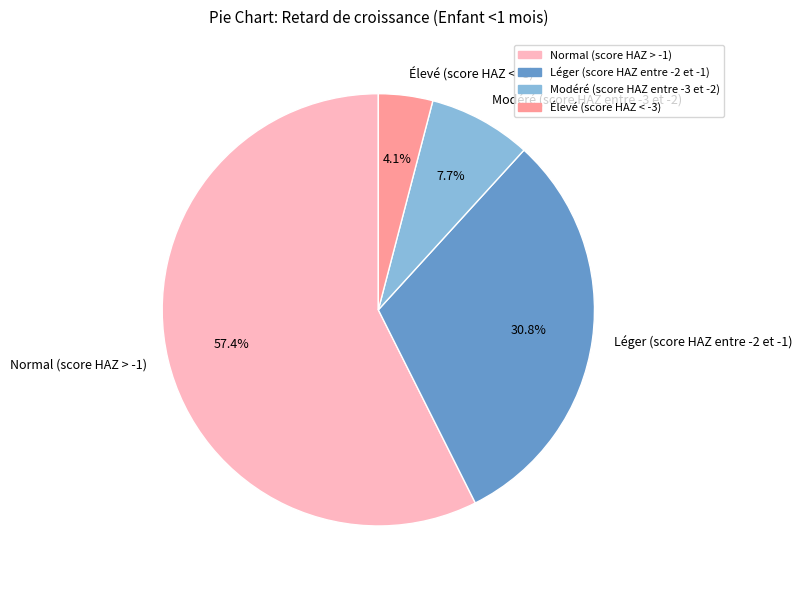

What percentage is NOT represented by Léger (score HAZ entre -2 et -1)?

69.2%